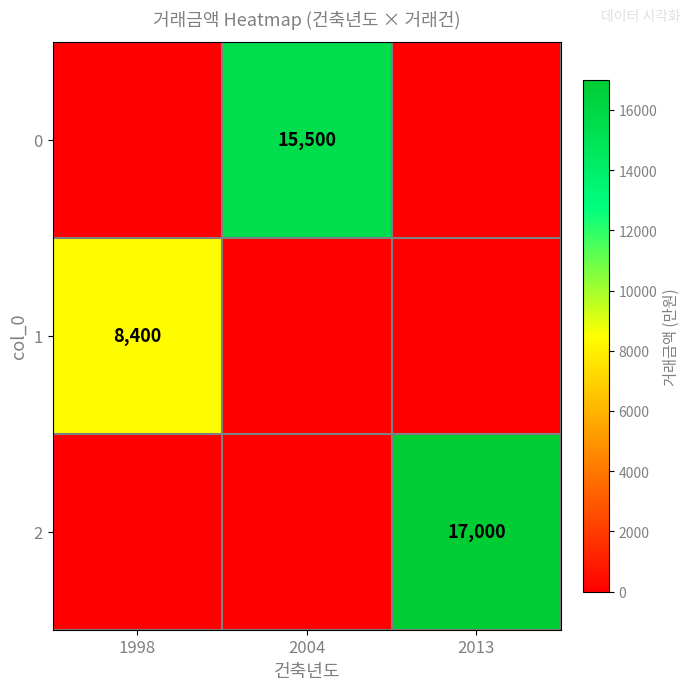

Is it true that 1 equals 14944 at 1998?

False